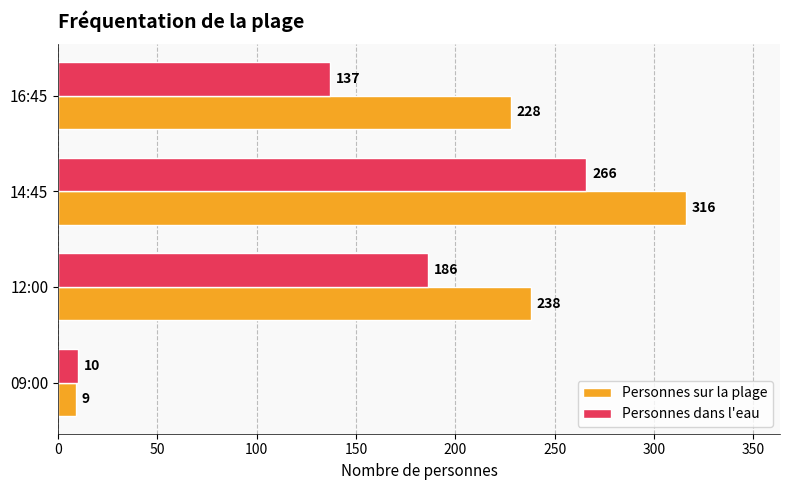

Where is Personnes dans l'eau nearest to the value 138?

16:45